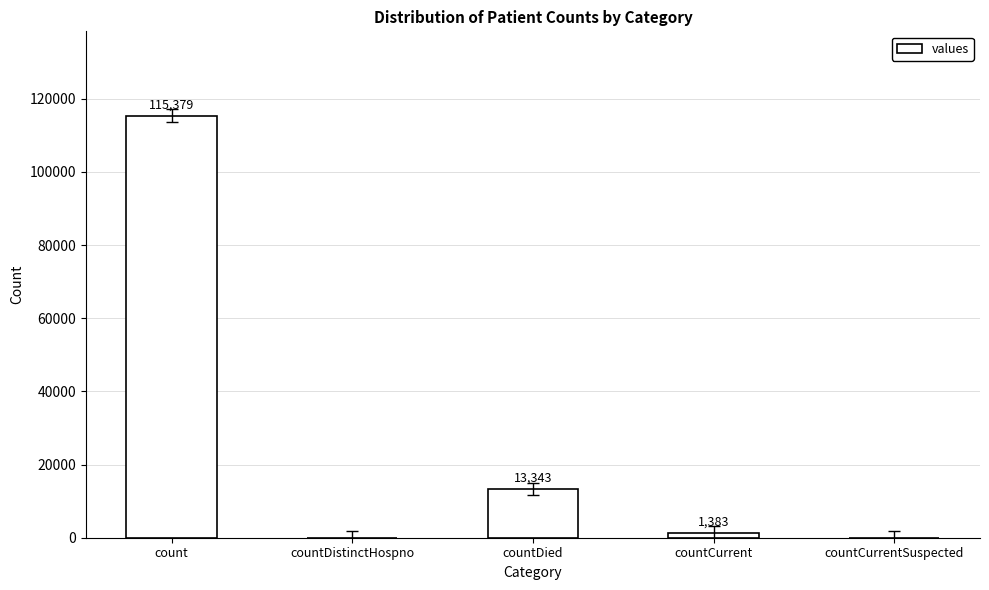

Is it true that the value at count is 31370?

False